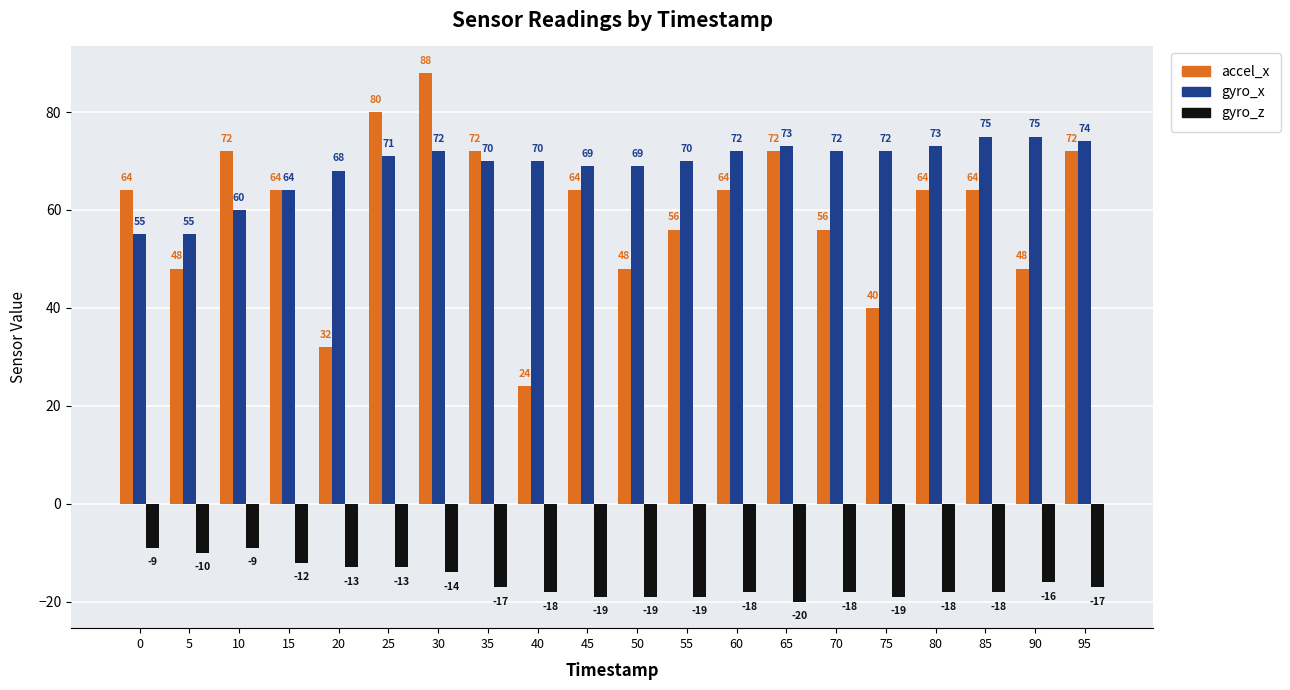

What is the value of the accel_x bar at the 14th from the left?

72